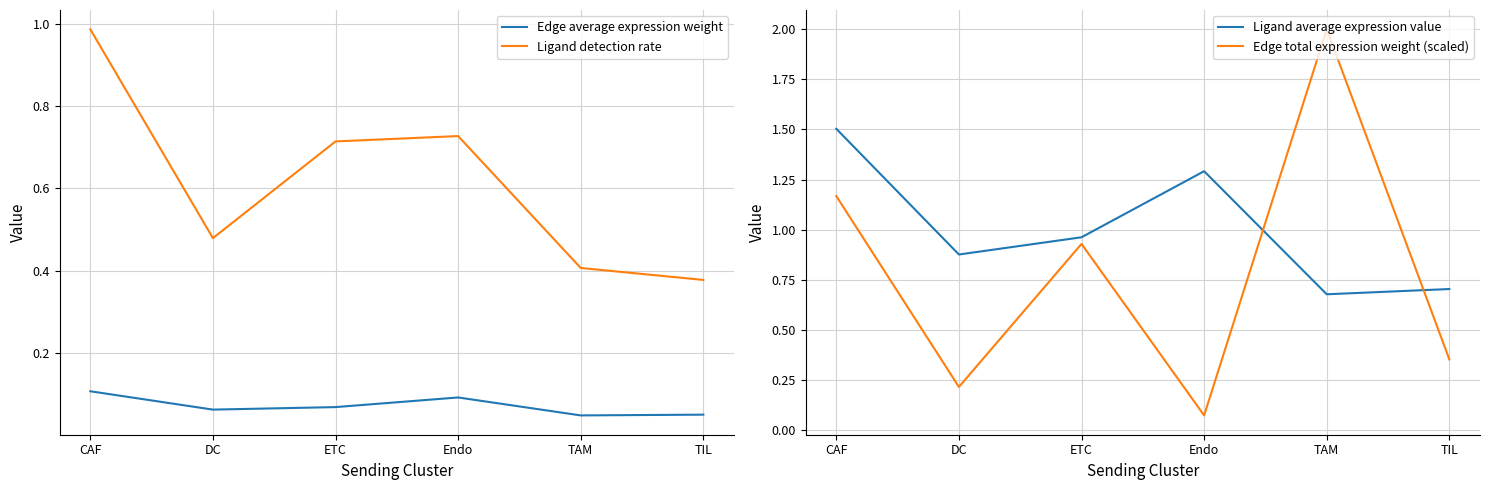

How many lines are shown in the chart?

4